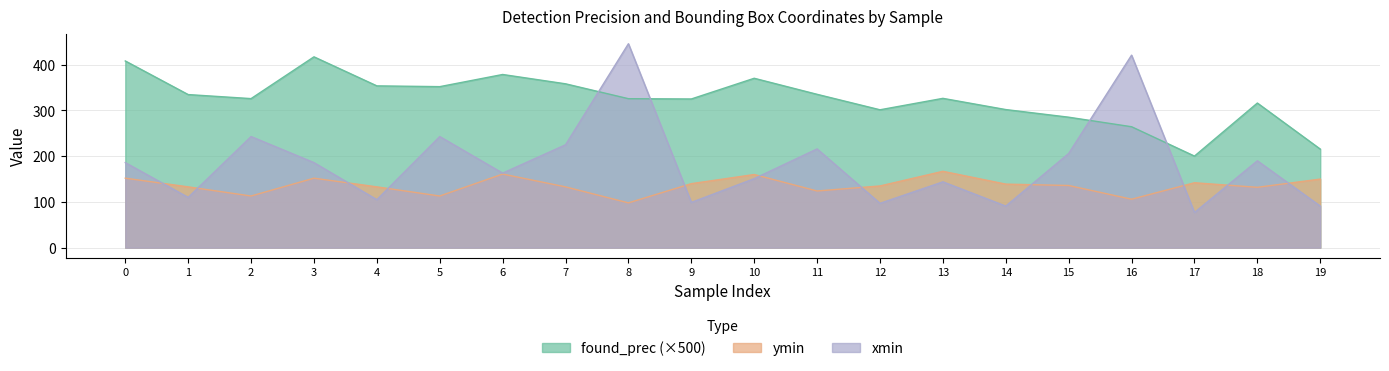

How many values in the ymin series exceed 136?

9